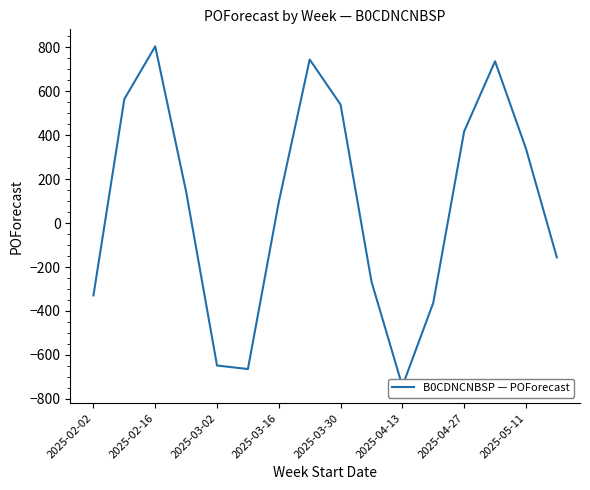

List the labels in order of value, smallest first.

10, 2025-04-13, 2025-03-30, 11, 2025-02-02, 9, 15, 2025-04-27, 2025-03-16, 14, 12, 8, 2025-02-16, 13, 2025-05-11, 2025-03-02